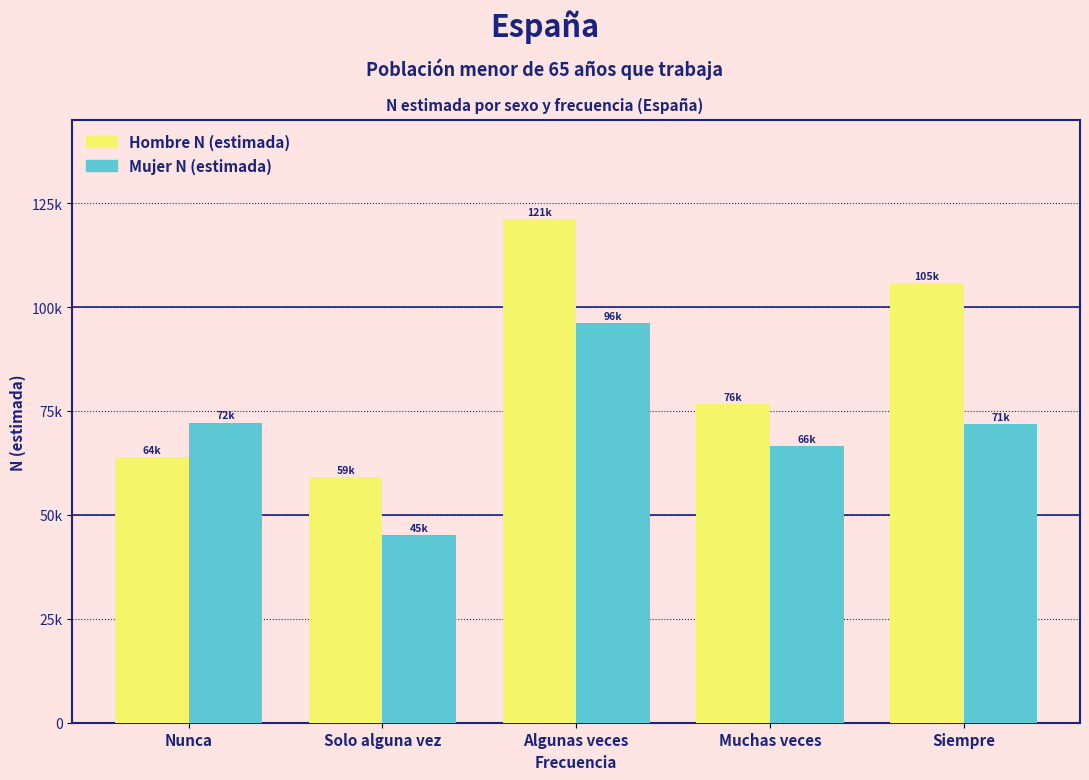

Does the chart contain any negative values?

No